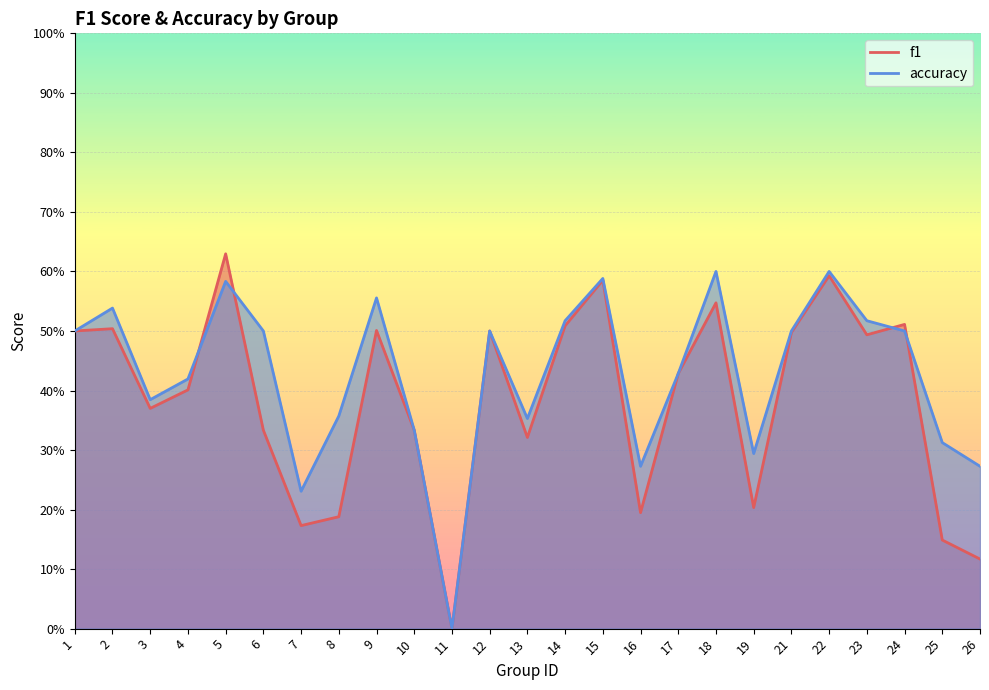

Rank the series at 14 from highest to lowest value.

accuracy, f1